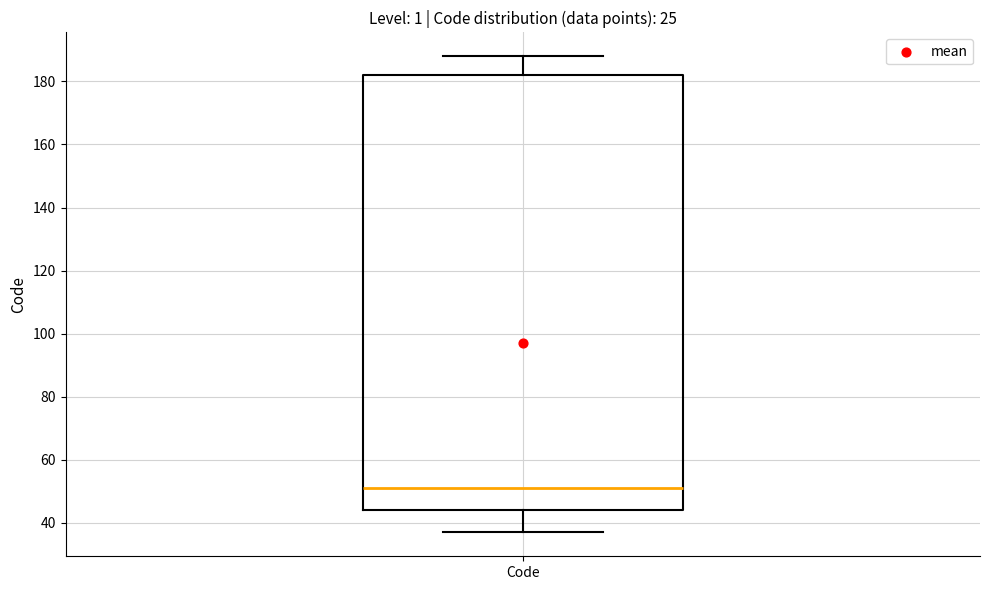

Transcribe this box plot: give where the median line is, the range the box spans, and where the two whiskers end, as read against the y-axis. The values are not printed on the chart, so give them approximately, as read against the axis.

median 52, box 44 to 182, whiskers 38 to 188